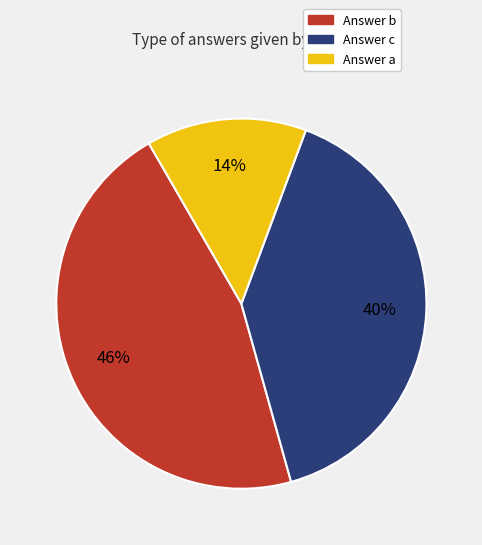

Is there a majority slice in this chart?

No